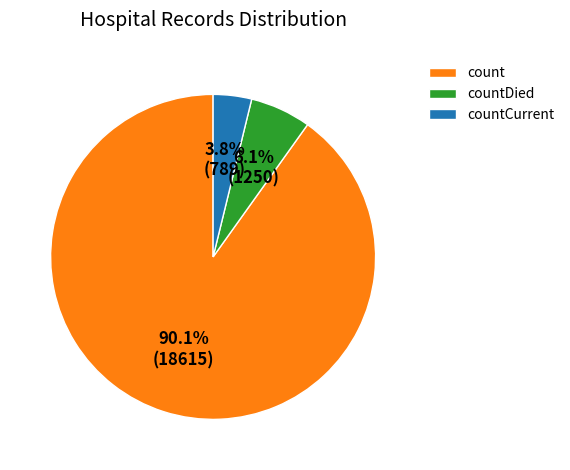

How many segments does this pie chart have?

3